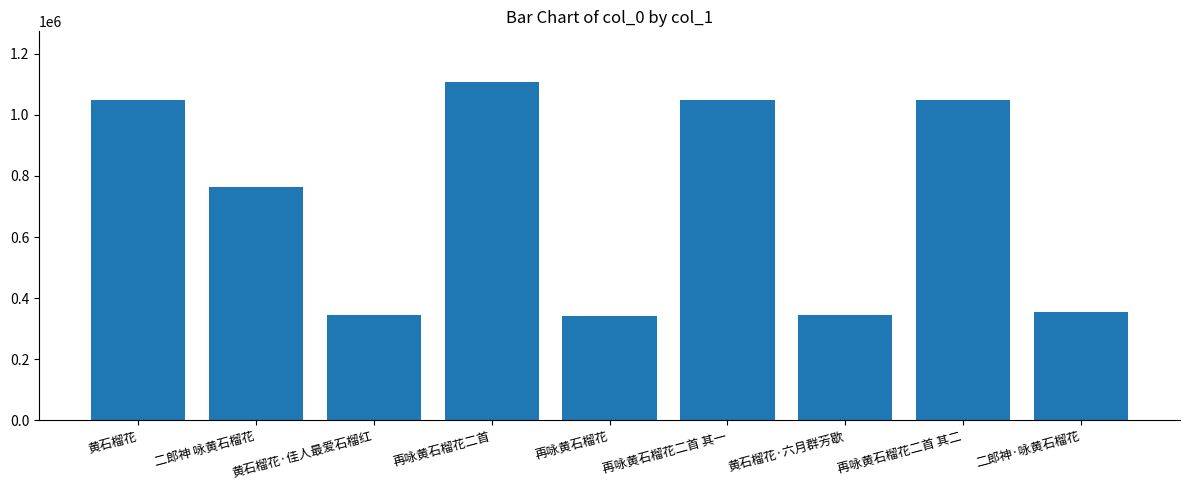

Which label corresponds to the largest value in the chart?

再咏黄石榴花二首